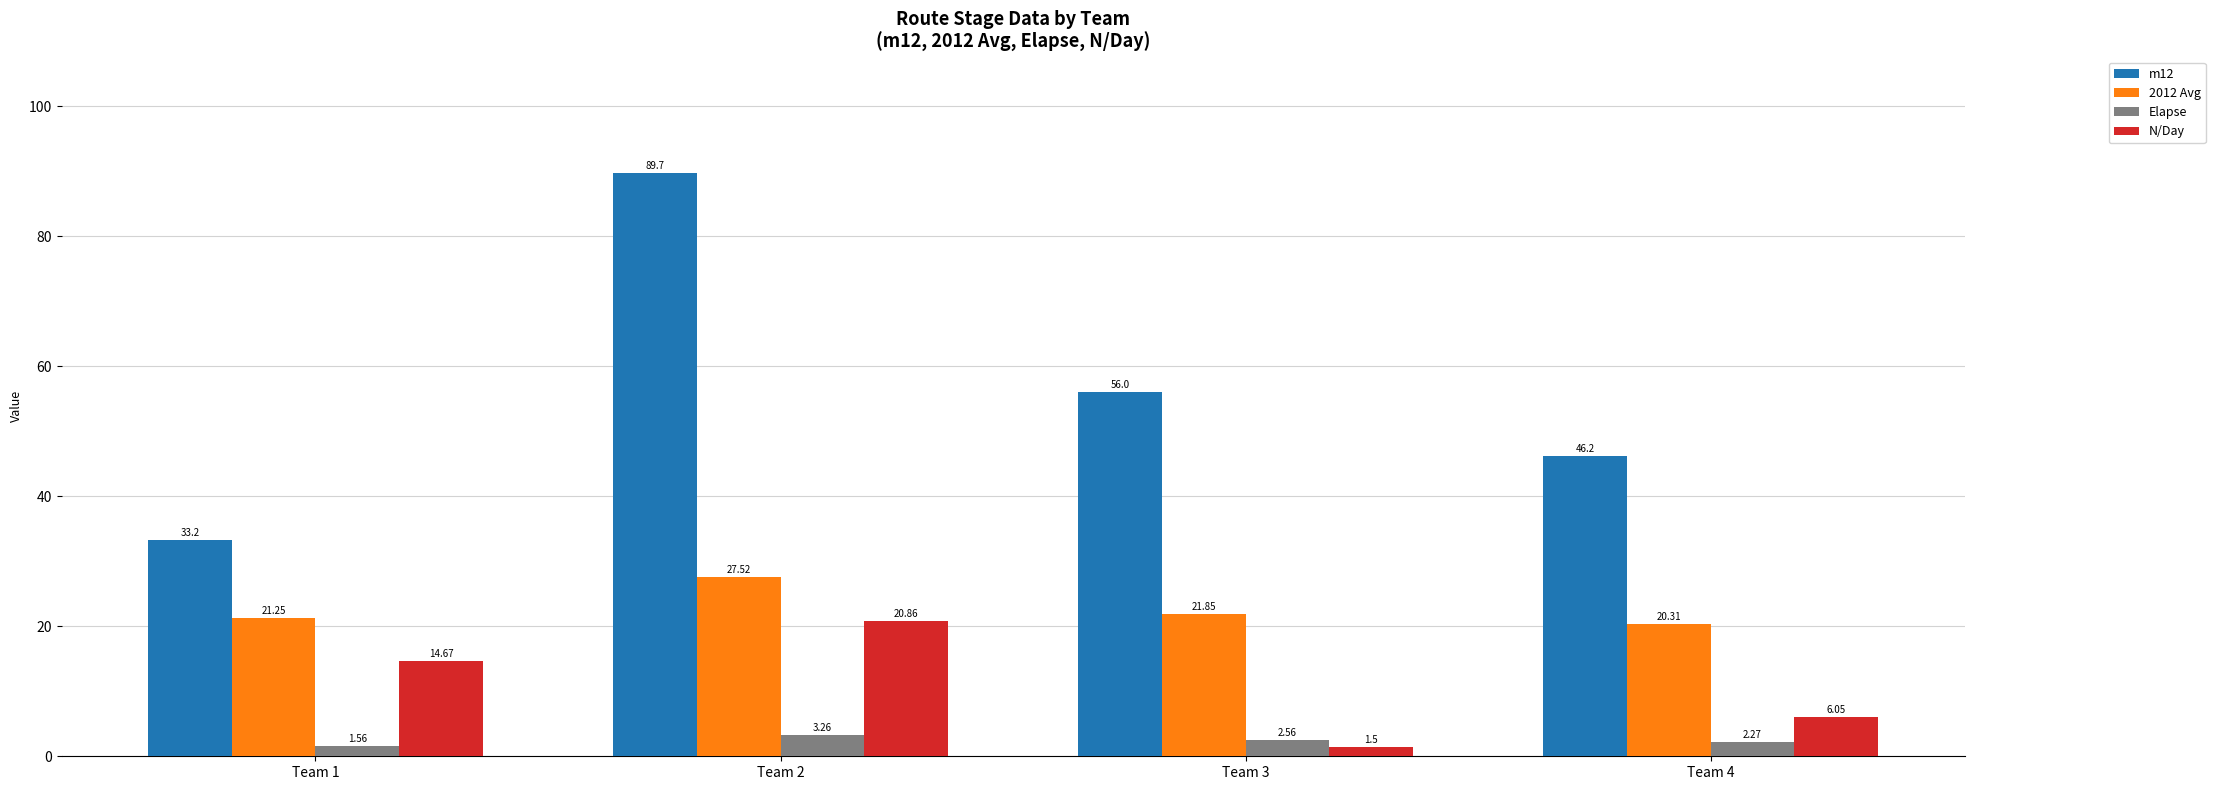

At how many categories does at least one series exceed 6?

4